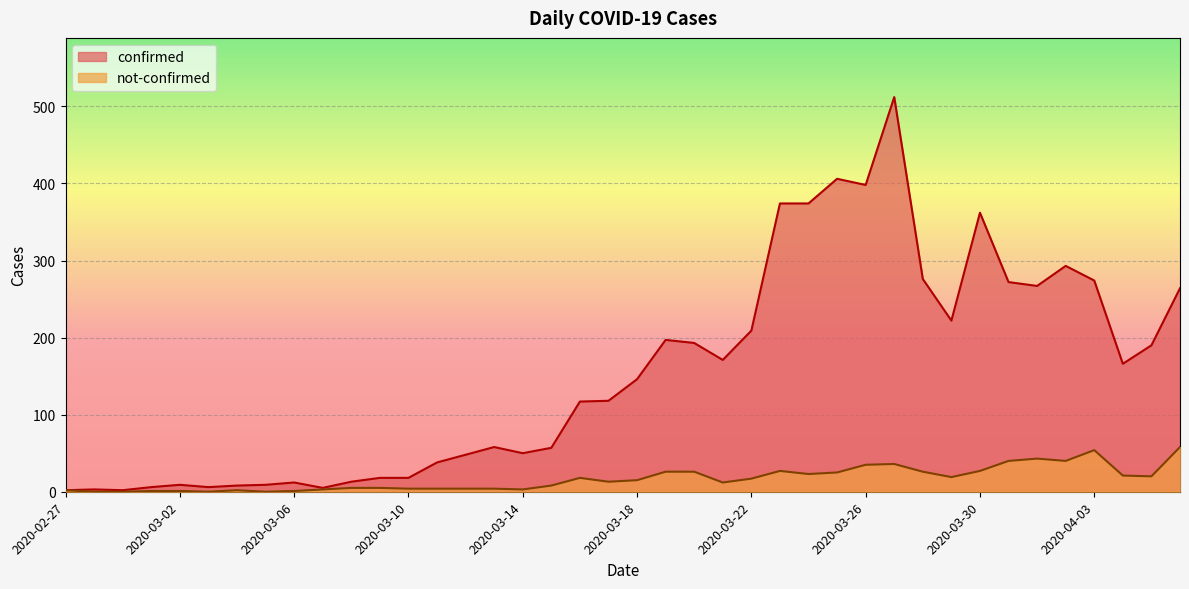

Reading left to right, list all the values displayed in this chart.

confirmed: 2020-02-27=2	2020-02-28=3	2020-02-29=2	2020-03-01=6	2020-03-02=9	2020-03-03=6	2020-03-04=8	2020-03-05=9	2020-03-06=12	2020-03-07=5	2020-03-08=13	2020-03-09=18	2020-03-10=18	2020-03-11=38	2020-03-12=48	2020-03-13=58	2020-03-14=50	2020-03-15=57	2020-03-16=117	2020-03-17=118	2020-03-18=146	2020-03-19=197	2020-03-20=193	2020-03-21=171	2020-03-22=209	2020-03-23=374	2020-03-24=374	2020-03-25=406	2020-03-26=398	2020-03-27=512	2020-03-28=276	2020-03-29=222	2020-03-30=362	2020-03-31=272	2020-04-01=267	2020-04-02=293	2020-04-03=274	2020-04-04=166	2020-04-05=190	2020-04-06=264
not-confirmed: 2020-02-27=2	2020-02-28=0	2020-02-29=0	2020-03-01=1	2020-03-02=1	2020-03-03=0	2020-03-04=2	2020-03-05=0	2020-03-06=1	2020-03-07=3	2020-03-08=5	2020-03-09=5	2020-03-10=4	2020-03-11=4	2020-03-12=4	2020-03-13=4	2020-03-14=3	2020-03-15=8	2020-03-16=18	2020-03-17=13	2020-03-18=15	2020-03-19=26	2020-03-20=26	2020-03-21=12	2020-03-22=17	2020-03-23=27	2020-03-24=23	2020-03-25=25	2020-03-26=35	2020-03-27=36	2020-03-28=26	2020-03-29=19	2020-03-30=27	2020-03-31=40	2020-04-01=43	2020-04-02=40	2020-04-03=54	2020-04-04=21	2020-04-05=20	2020-04-06=58